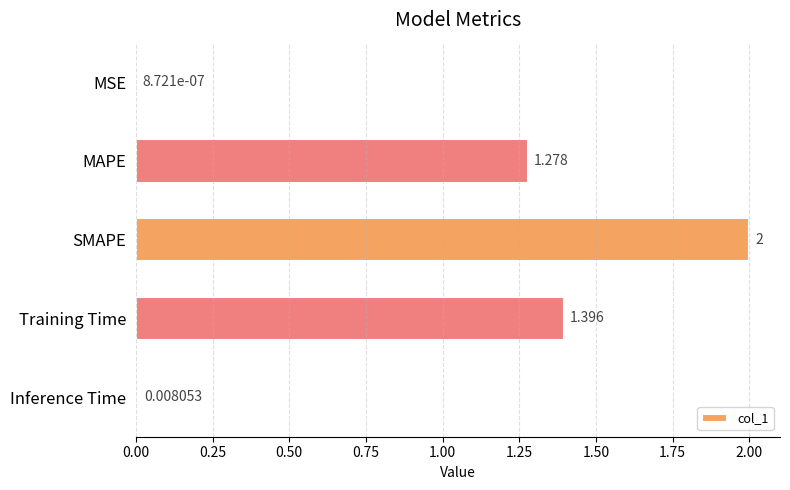

How many distinct data groups are displayed?

1